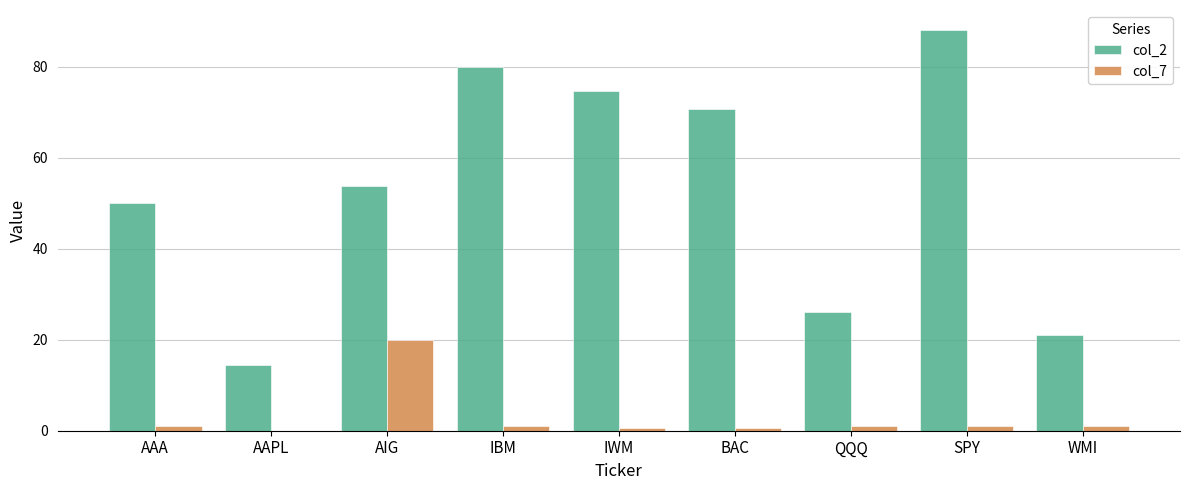

What is the highest value of the col_7 series?

20.0